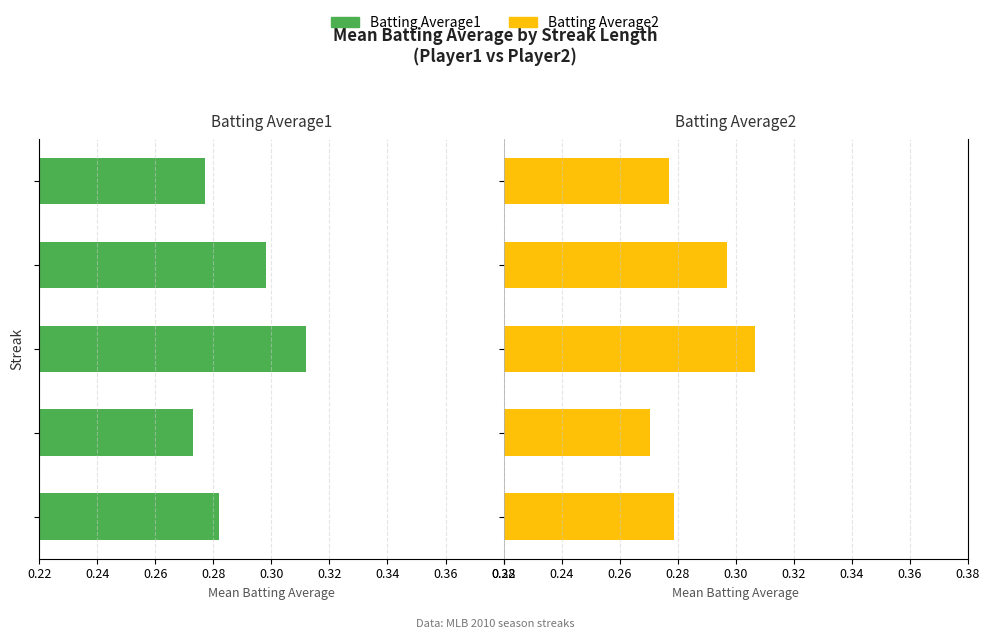

Is it true that Batting Average1 equals 0.1 at 0.28?

False